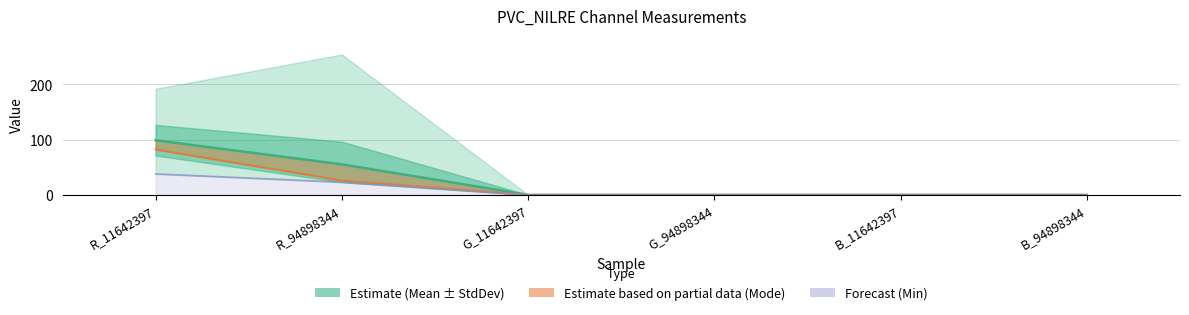

Is the value of Mean1_line at G_94898344 greater than the value of Mean1 at G_11642397?

No